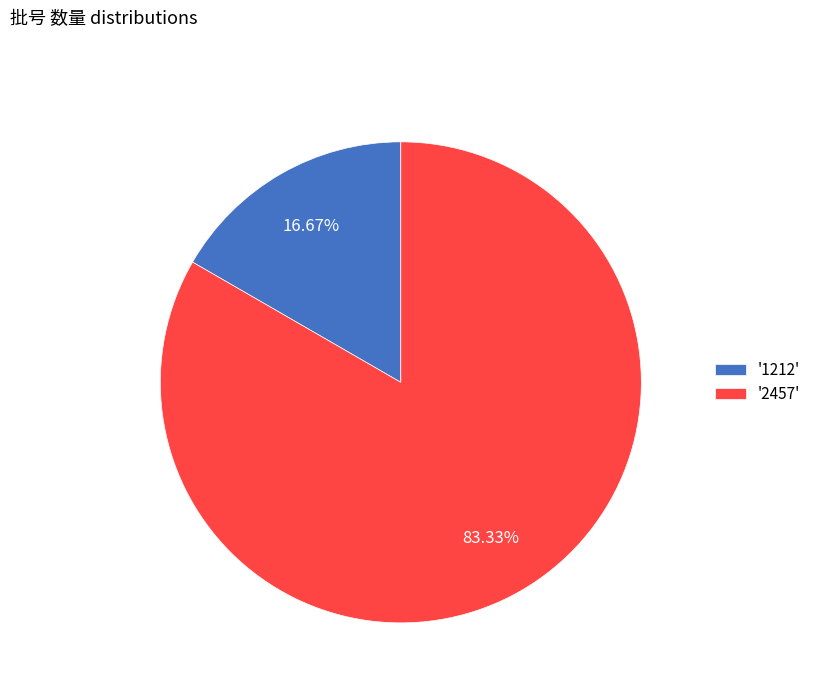

Does any single category account for the majority?

Yes